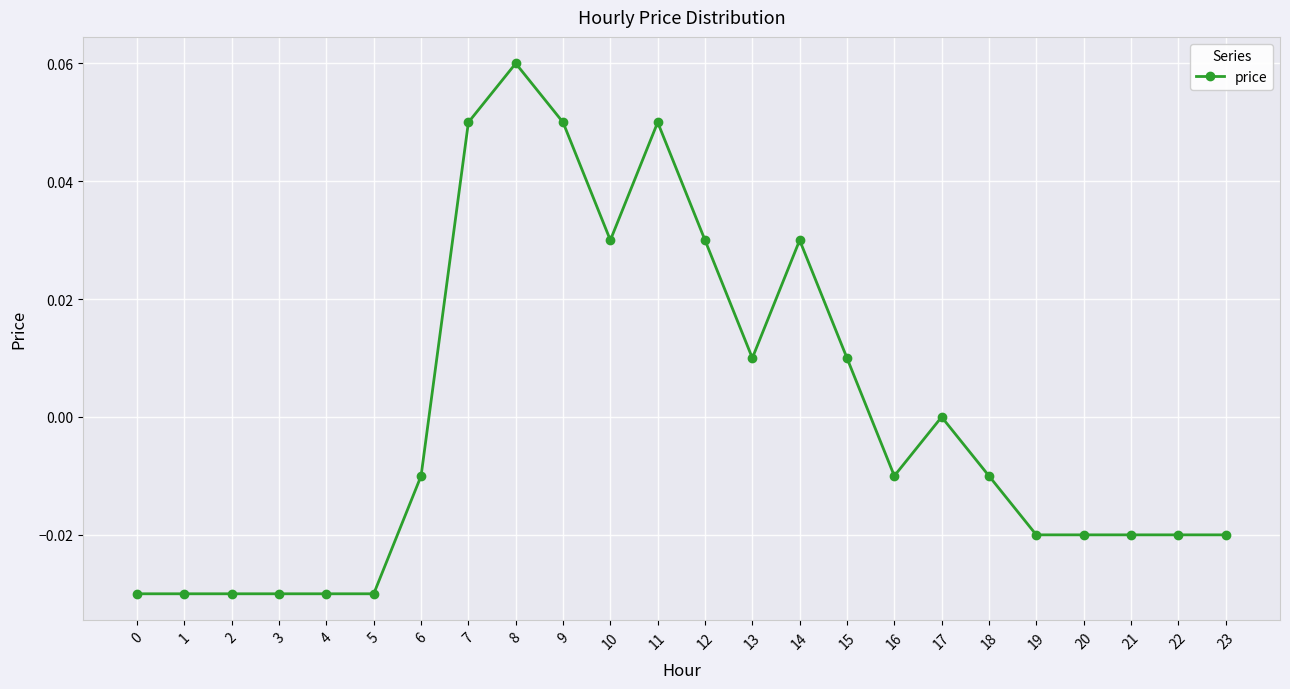

The value at 17 is 0.0. True or false?

True